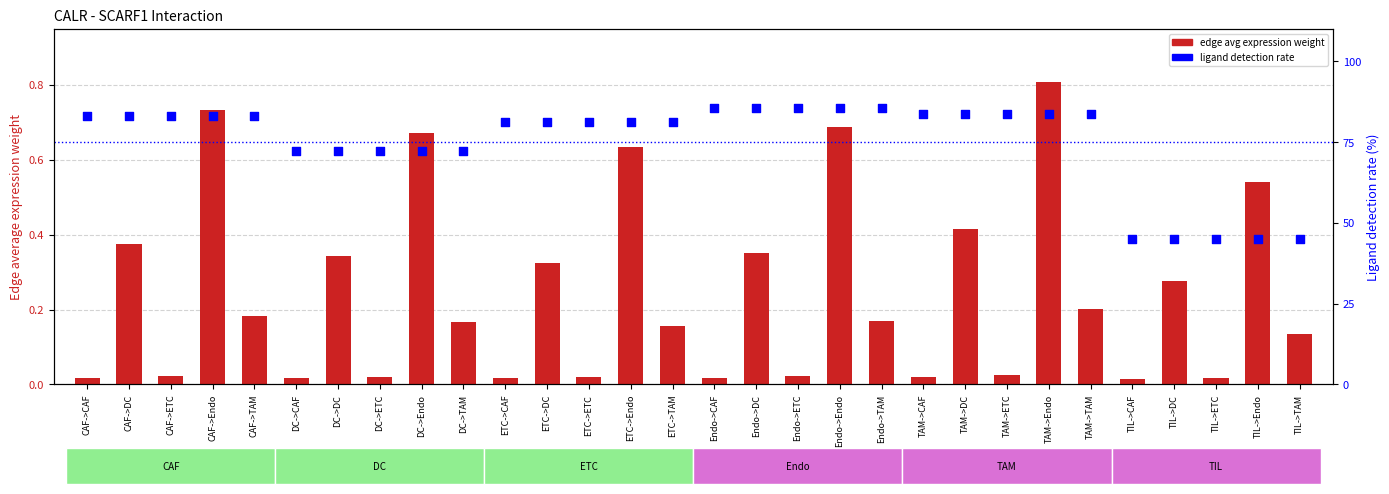

What are all the series names shown in the legend?

edge avg expression weight, ligand detection rate